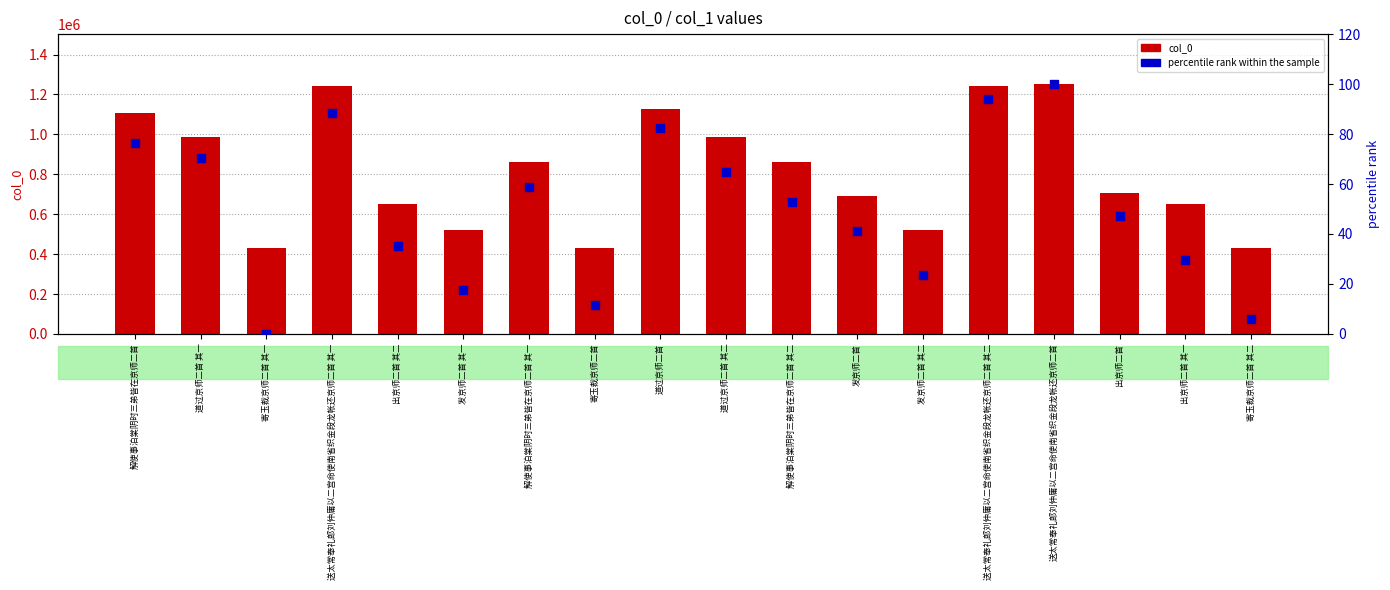

Is the value of col_0 at 发京师二首 greater than the value of percentile rank within the sample at 道过京师二首 其一?

Yes